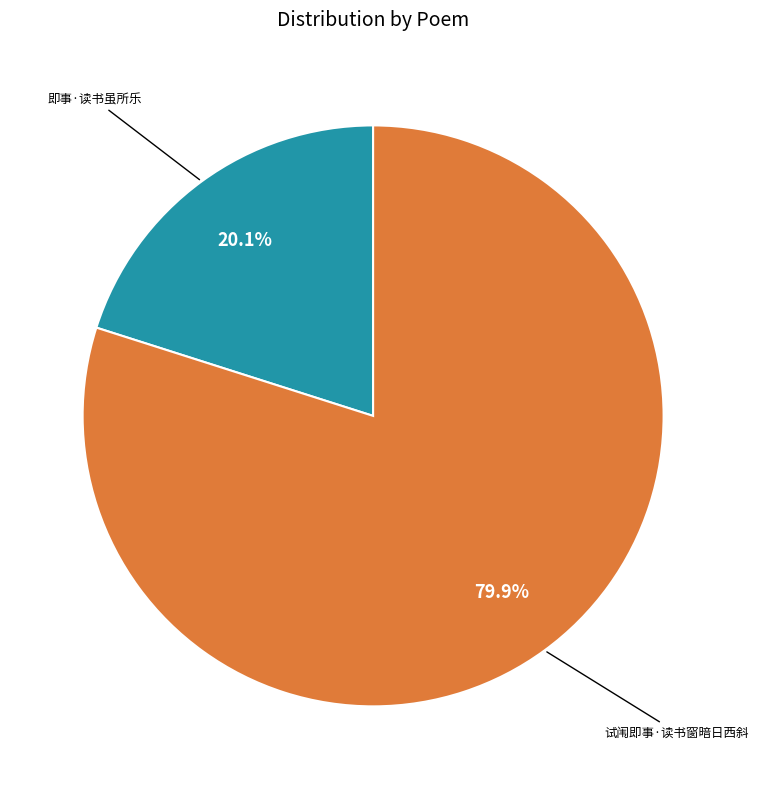

Does any single category account for the majority?

Yes